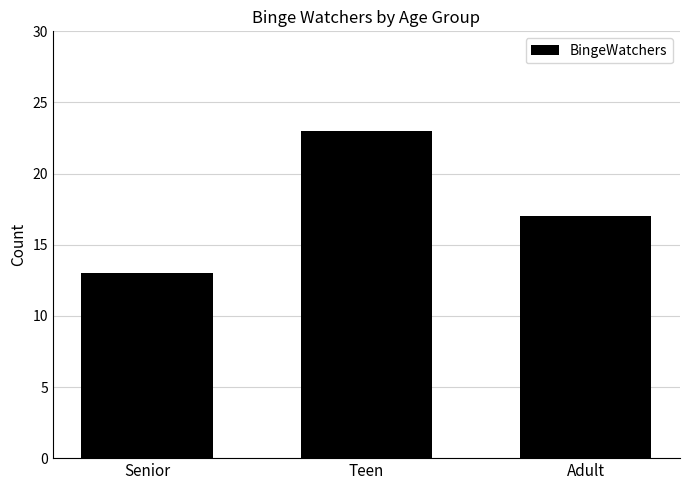

How many bars are there in total?

3